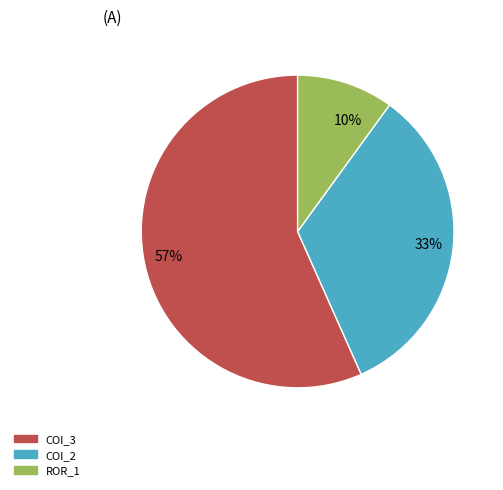

To the nearest percent, what is the average slice percentage?

33%